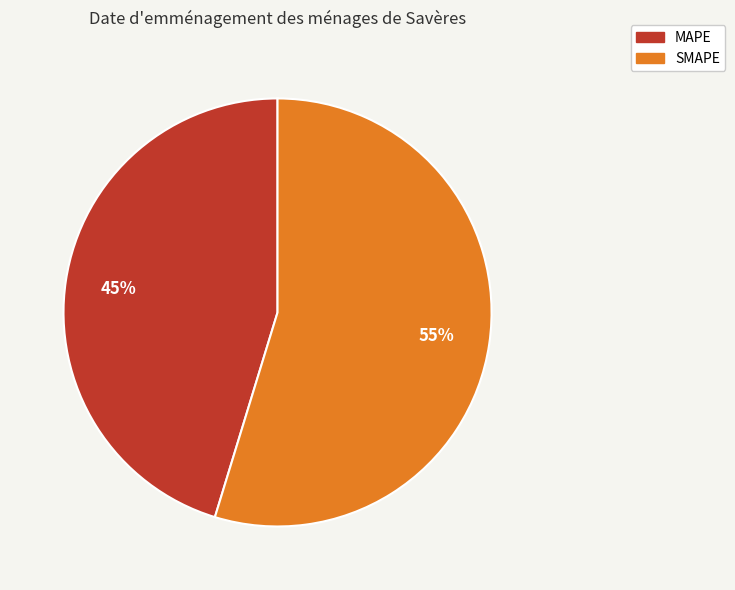

Which slice is the smallest?

MAPE